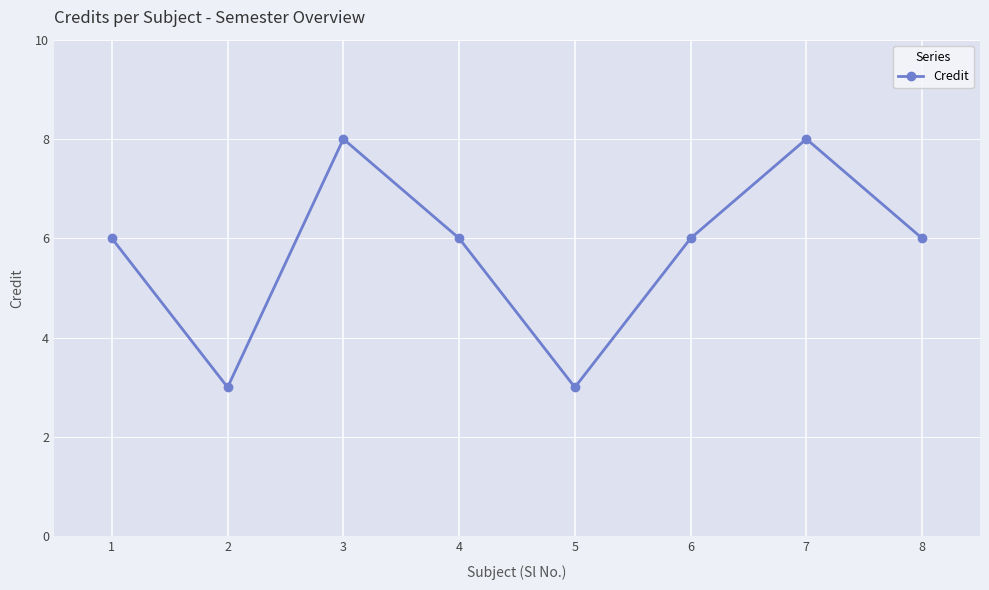

What is the greatest value displayed?

8